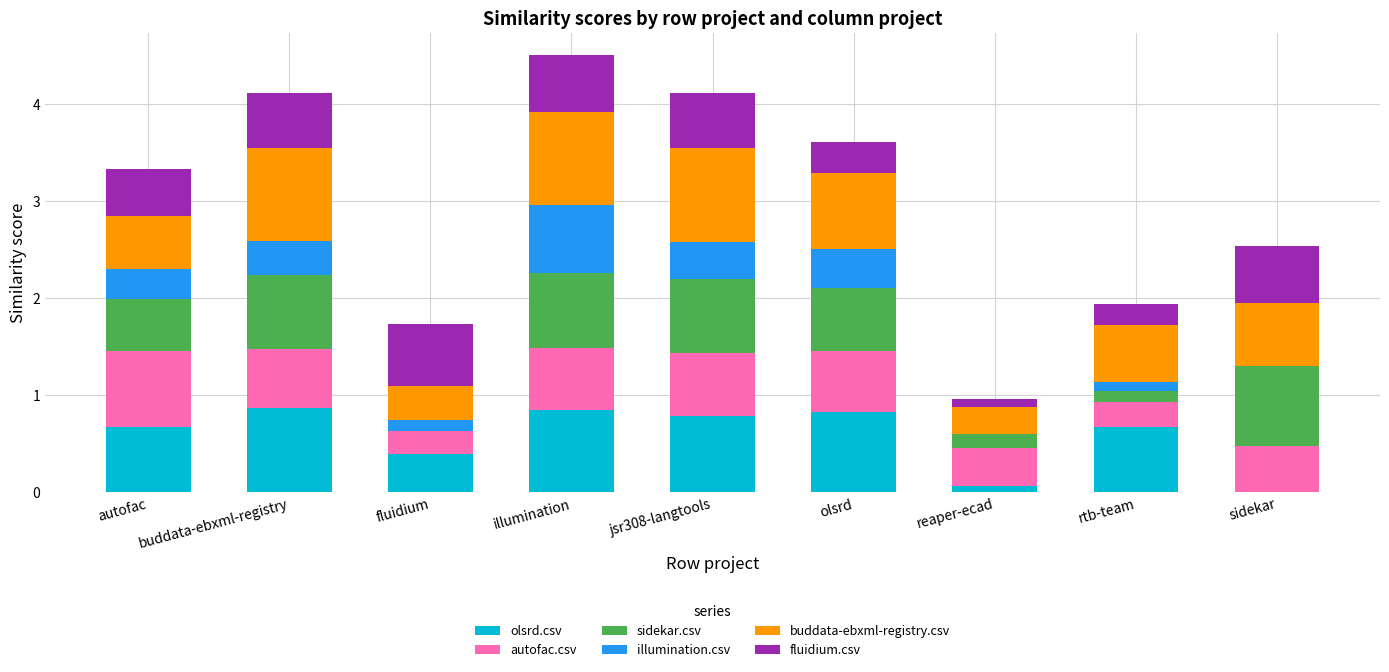

What is the sum of the olsrd.csv values at buddata-ebxml-registry and autofac?

1.5